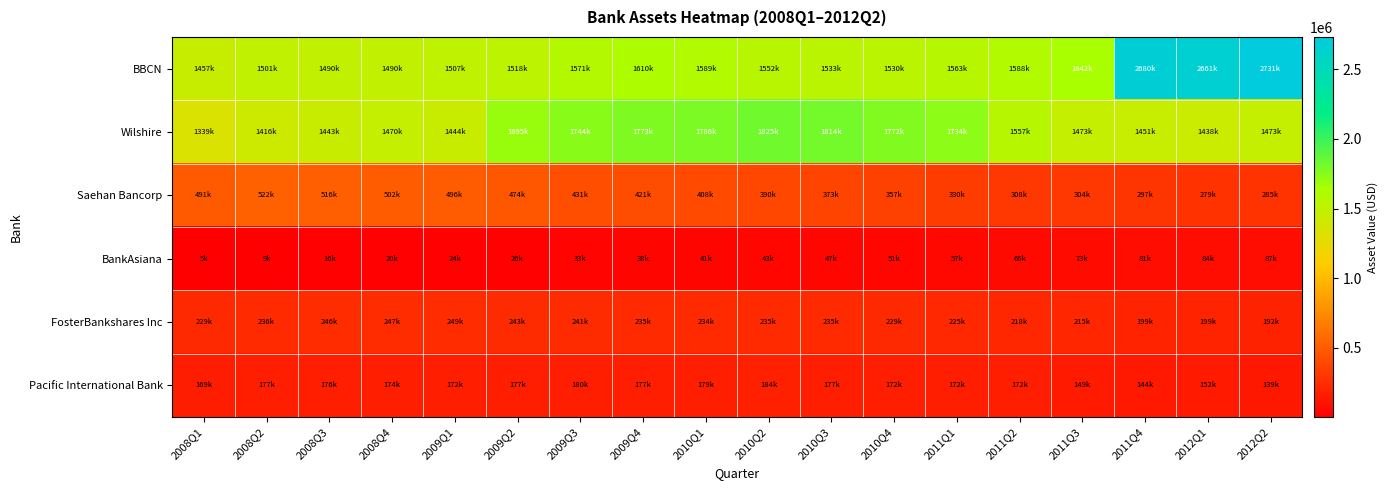

Which category has the highest value across all series?

2012Q2